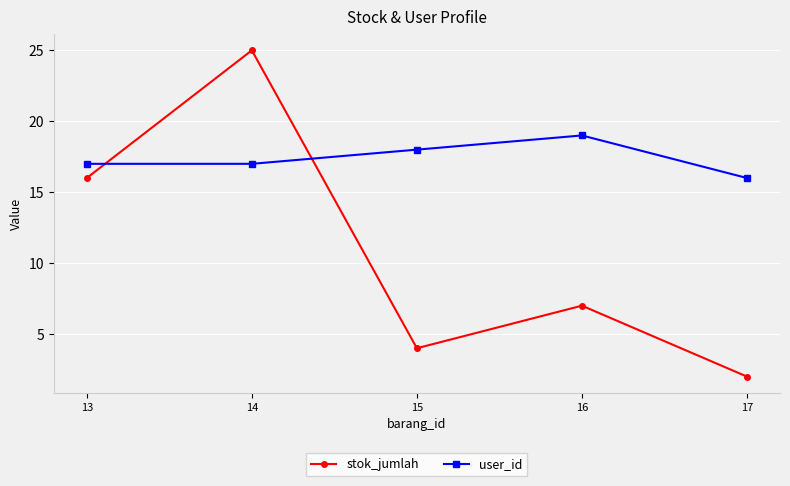

How many values in the stok_jumlah series are below 7?

2